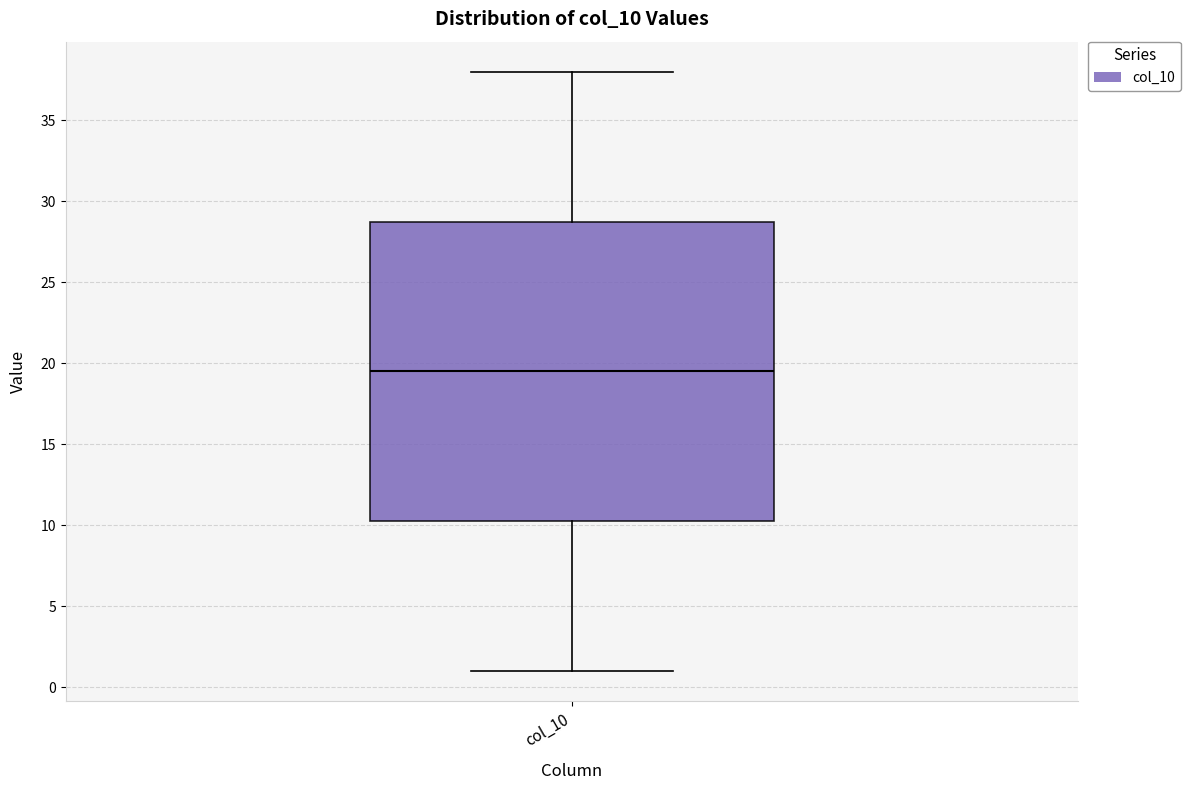

Where is the upper edge of the box for col_10 on the y-axis? The values are not printed on the chart, so give them approximately, as read against the axis.

29.0